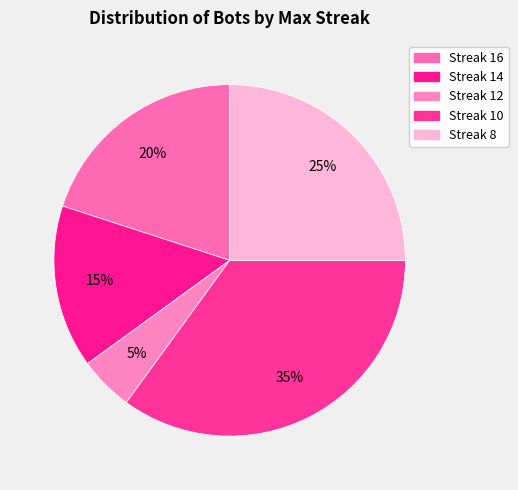

What is the largest slice in the pie chart?

10